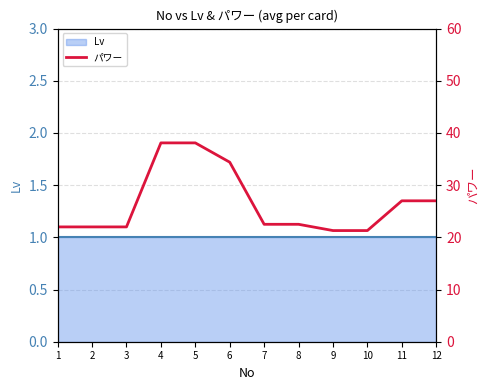

What is the ratio of the value at 2 to the value at 9?

1.0